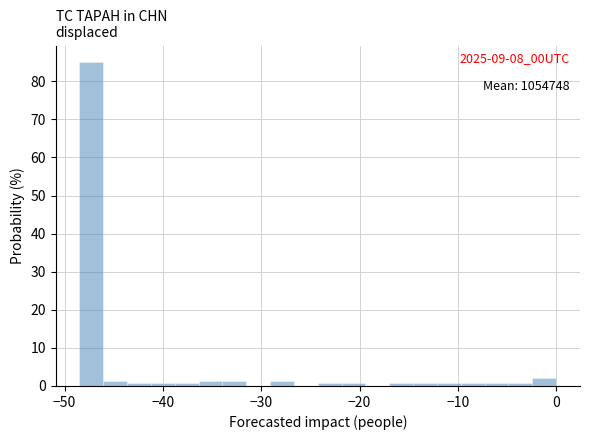

Read against the x-axis, roughly where is the centre of the tallest bar?

-47